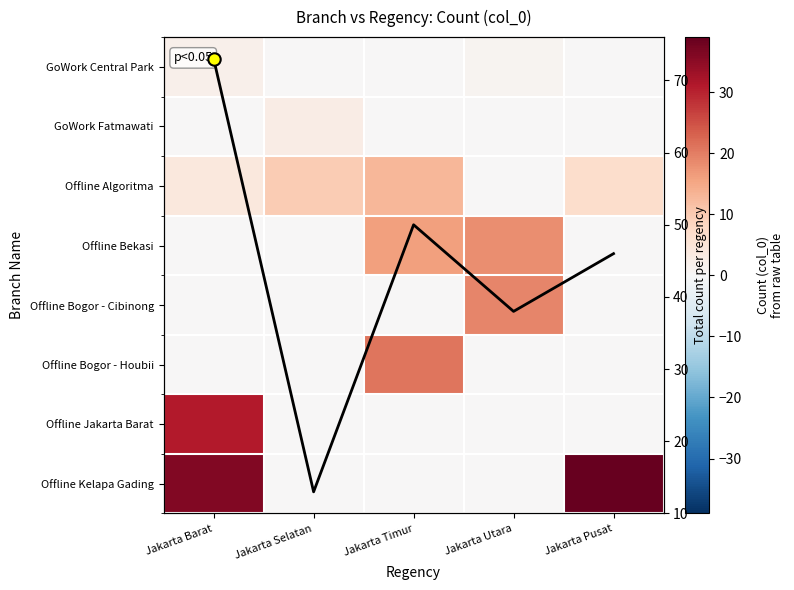

Is the value of Offline Jakarta Barat at Jakarta Timur greater than the value of Col sum at Jakarta Selatan?

No